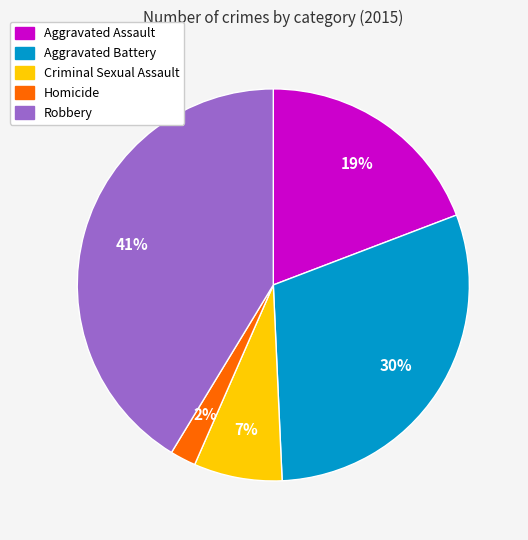

Which slice is the smallest?

Homicide